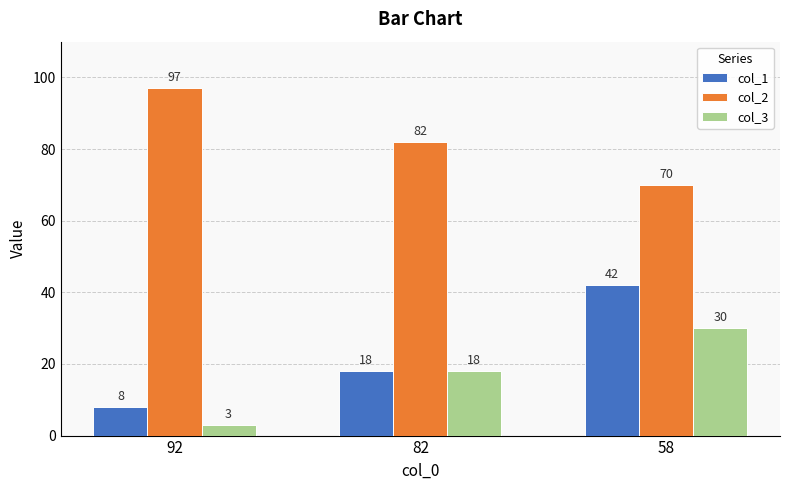

At 58, list the series in order from smallest to largest.

col_3, col_1, col_2